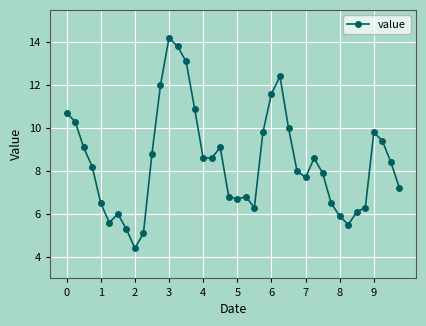

What is the difference between the maximum and minimum values?

9.8